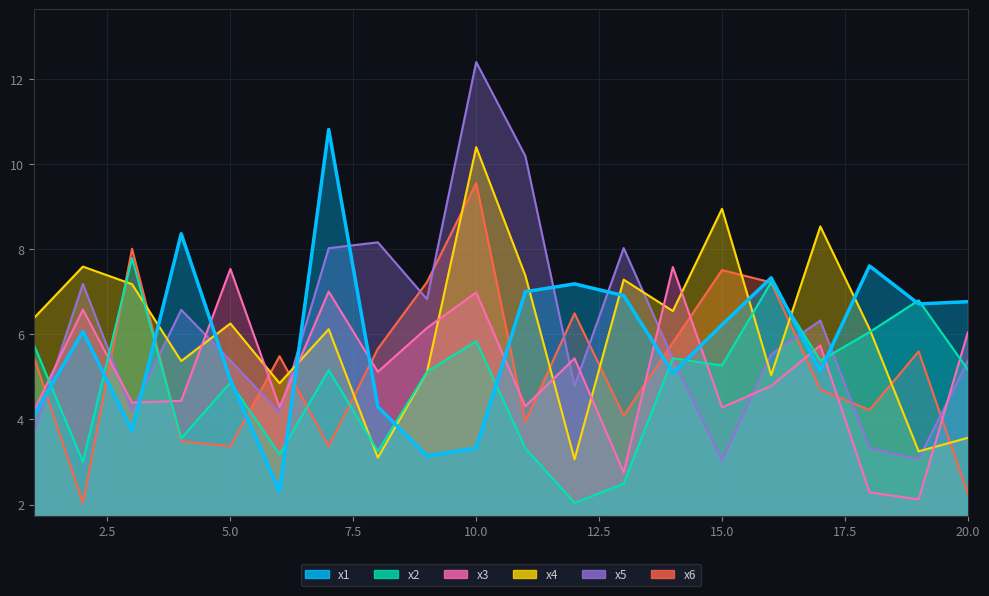

Reading right to left, what are all the values shown in this chart?

x1: 20=6.8	19=6.7	18=7.6	17=5.1	16=7.3	15=6.2	14=5.1	13=6.9	12=7.2	11=7.0	10=3.3	9=3.1	8=4.3	7=10.8	6=2.3	5=4.9	4=8.4	3=3.7	2=6.1	1=4.1
x2: 20=5.2	19=6.8	18=6.1	17=5.4	16=7.2	15=5.3	14=5.4	13=2.5	12=2.0	11=3.3	10=5.8	9=5.1	8=3.3	7=5.2	6=3.2	5=4.9	4=3.6	3=7.8	2=3.0	1=5.8
x3: 20=6.0	19=2.1	18=2.3	17=5.7	16=4.8	15=4.3	14=7.6	13=2.8	12=5.4	11=4.3	10=7.0	9=6.2	8=5.1	7=7.0	6=4.3	5=7.5	4=4.4	3=4.4	2=6.6	1=4.2
x4: 20=3.6	19=3.2	18=6.1	17=8.5	16=5.0	15=9.0	14=6.5	13=7.3	12=3.1	11=7.4	10=10.4	9=5.1	8=3.1	7=6.1	6=4.9	5=6.3	4=5.4	3=7.2	2=7.6	1=6.4
x5: 20=5.4	19=3.1	18=3.3	17=6.3	16=5.5	15=3.0	14=5.4	13=8.0	12=4.8	11=10.2	10=12.4	9=6.8	8=8.2	7=8.0	6=4.2	5=5.4	4=6.6	3=4.2	2=7.2	1=3.7
x6: 20=2.3	19=5.6	18=4.2	17=4.7	16=7.2	15=7.5	14=5.8	13=4.1	12=6.5	11=3.9	10=9.6	9=7.2	8=5.7	7=3.4	6=5.5	5=3.4	4=3.5	3=8.0	2=2.0	1=5.5